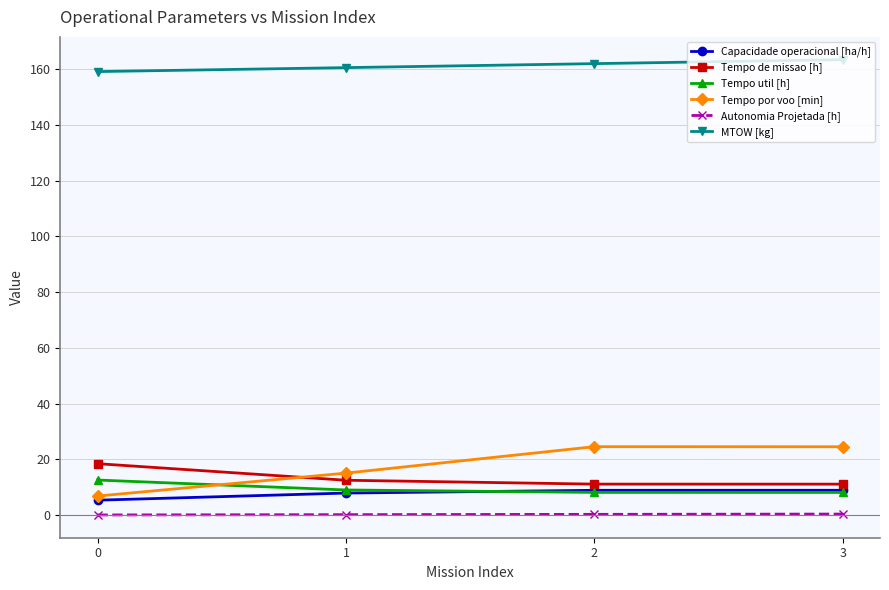

What is the difference between the highest and lowest values at 0?

159.0